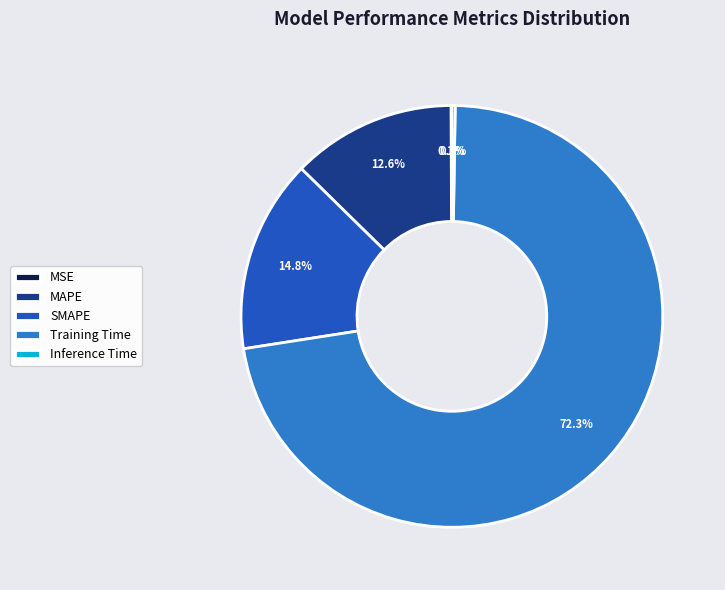

Which slice is the largest?

Training Time